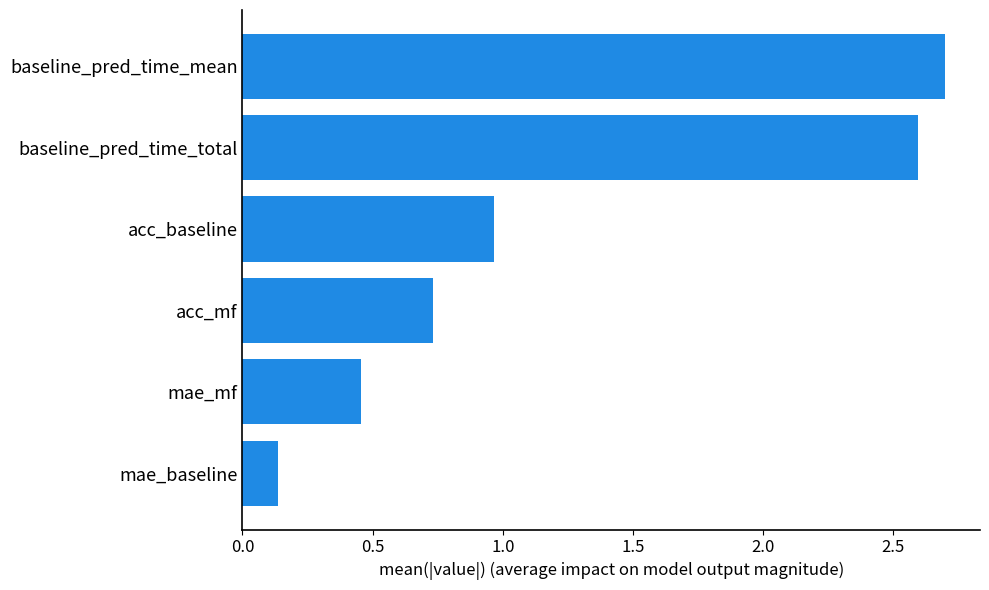

How many data points does each series have?

6